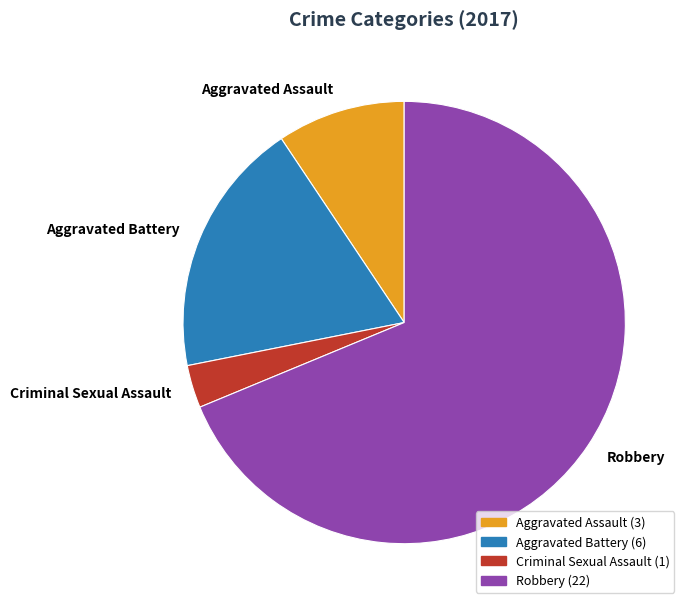

The Aggravated Battery slice represents 28% of the pie. True or false?

False